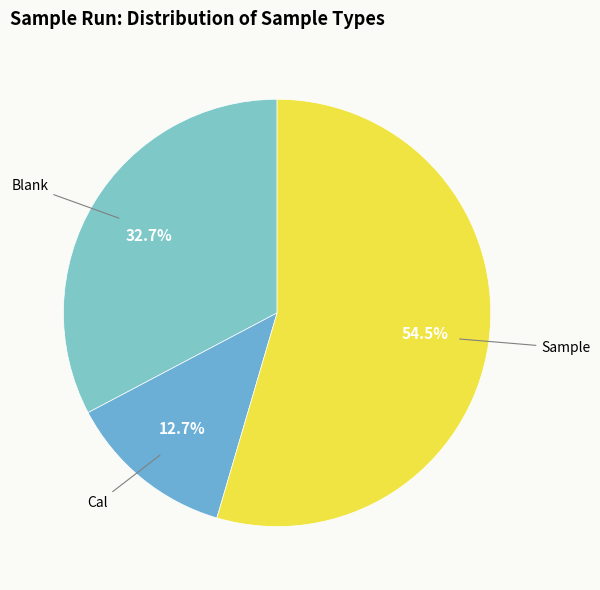

Is Sample the majority of the pie?

Yes